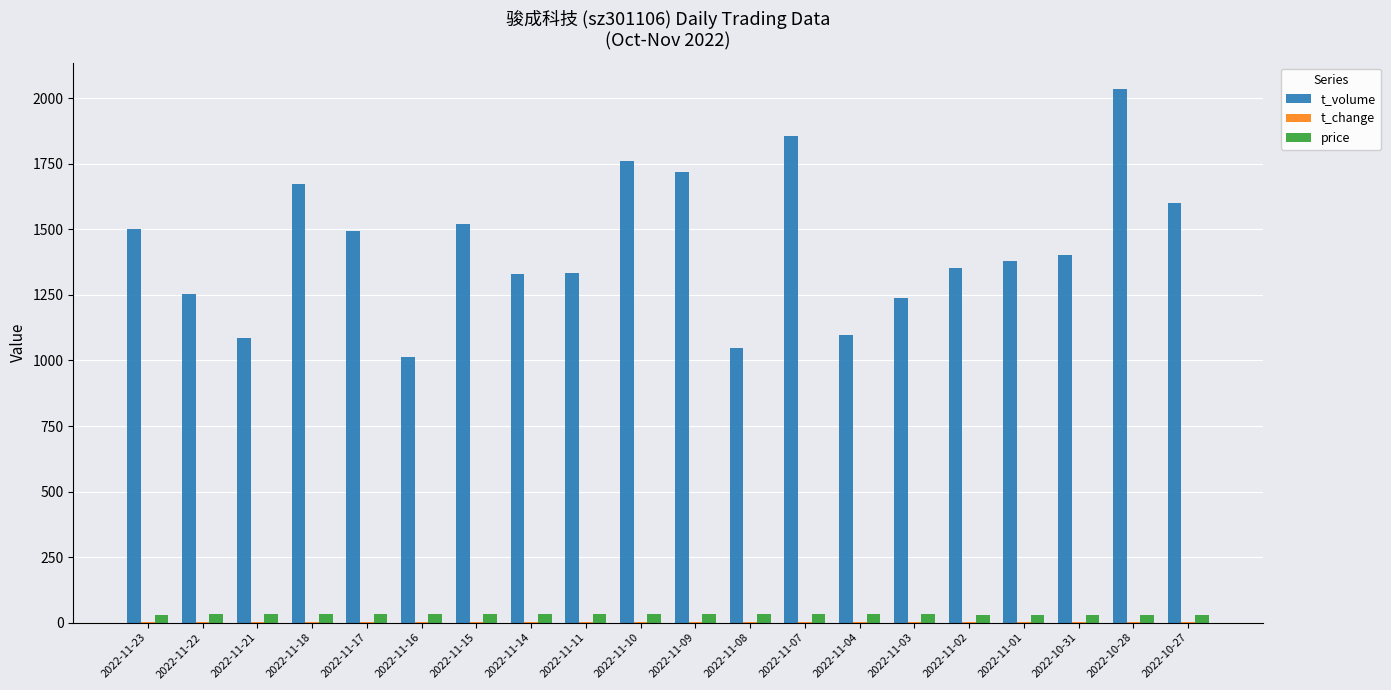

At which label is t_volume closest to 1524?

2022-11-15